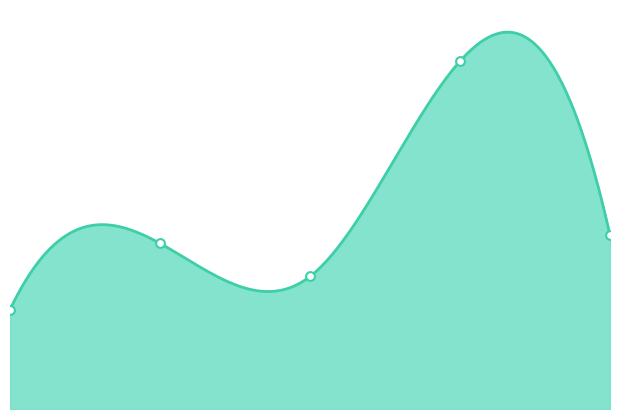

What is the change in value from 1.0 to 3.0?

+22